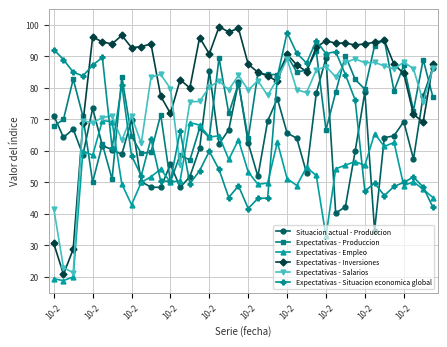

What is the smallest value displayed?

18.8